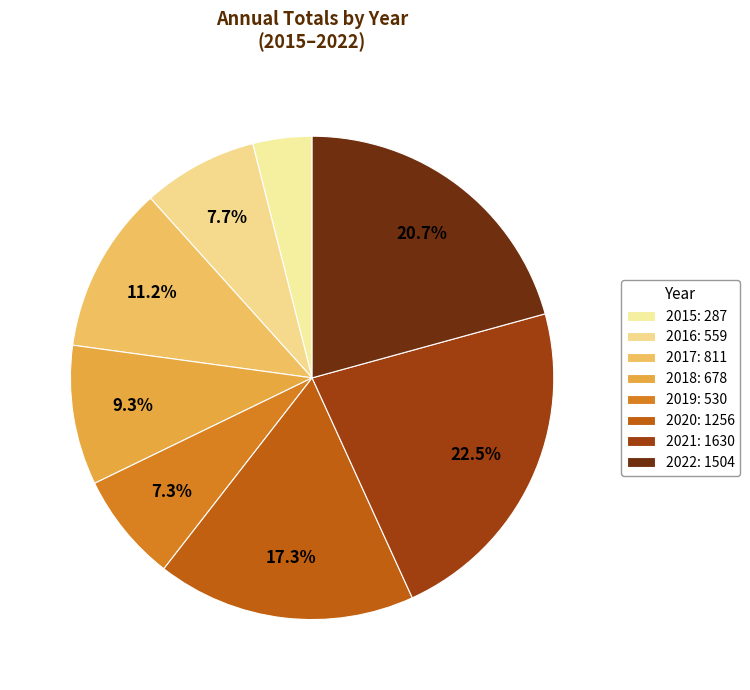

Which has a higher value, 2020 or 2022?

2022